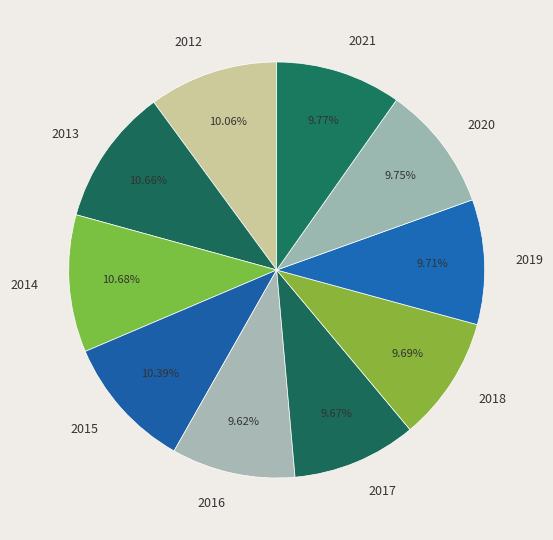

What percentage do 2016 and 2018 together represent?

19.3%